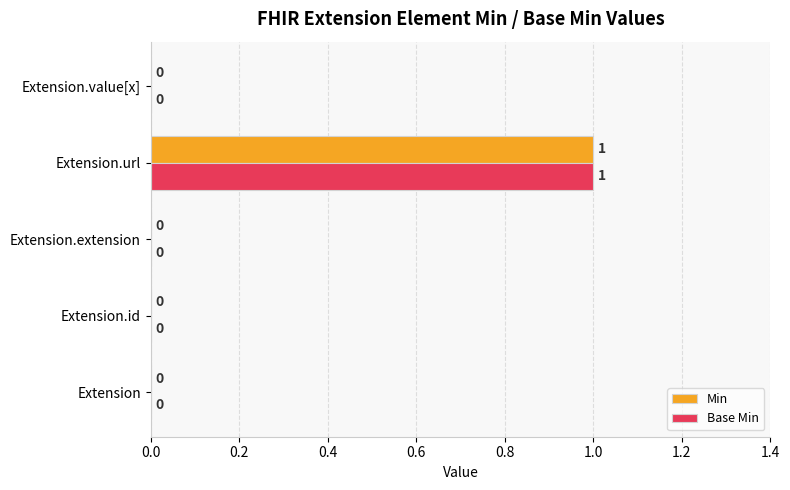

At which label does Base Min reach its peak?

Extension.url